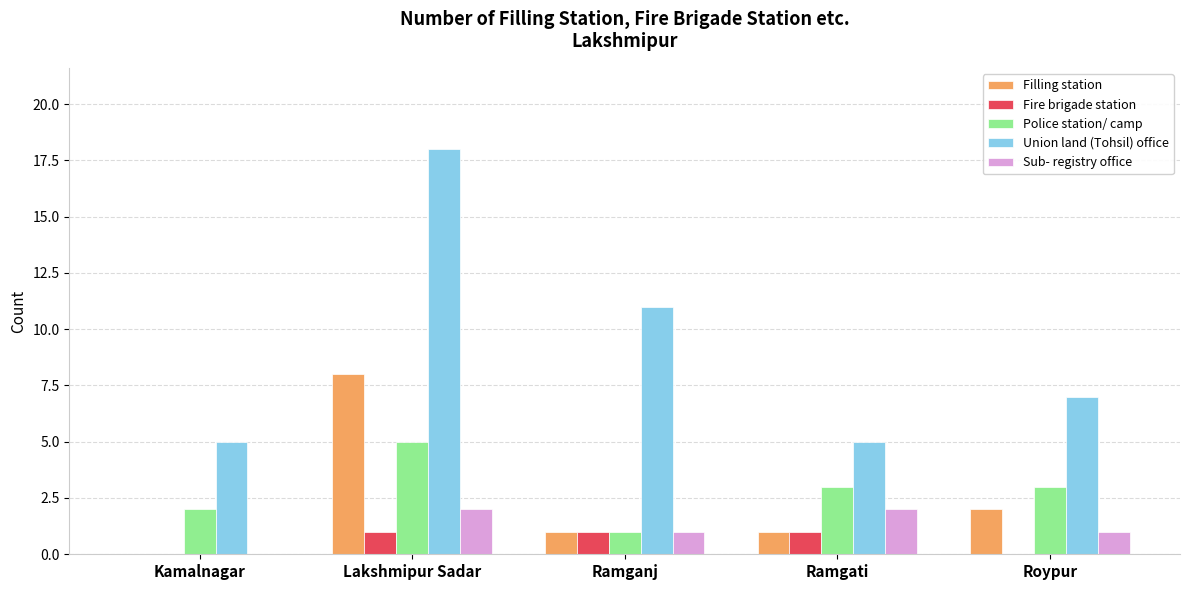

Reading left to right, transcribe all the data shown in this chart.

Filling station: Kamalnagar=0	Lakshmipur Sadar=8	Ramganj=1	Ramgati=1	Roypur=2
Fire brigade station: Kamalnagar=0	Lakshmipur Sadar=1	Ramganj=1	Ramgati=1	Roypur=0
Police station/ camp: Kamalnagar=2	Lakshmipur Sadar=5	Ramganj=1	Ramgati=3	Roypur=3
Union land (Tohsil) office: Kamalnagar=5	Lakshmipur Sadar=18	Ramganj=11	Ramgati=5	Roypur=7
Sub- registry office: Kamalnagar=0	Lakshmipur Sadar=2	Ramganj=1	Ramgati=2	Roypur=1